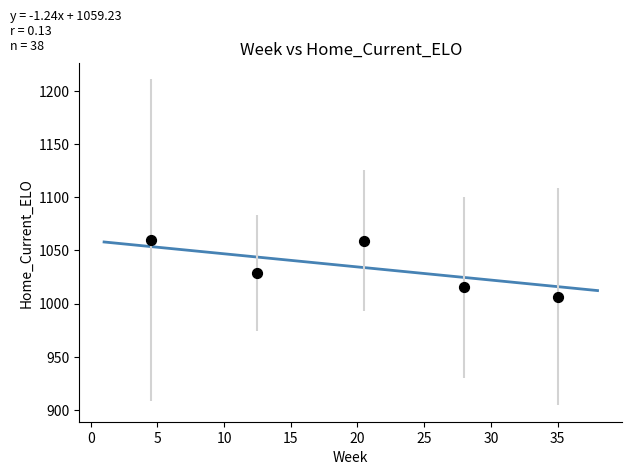

What is the average Y value?

1033.9